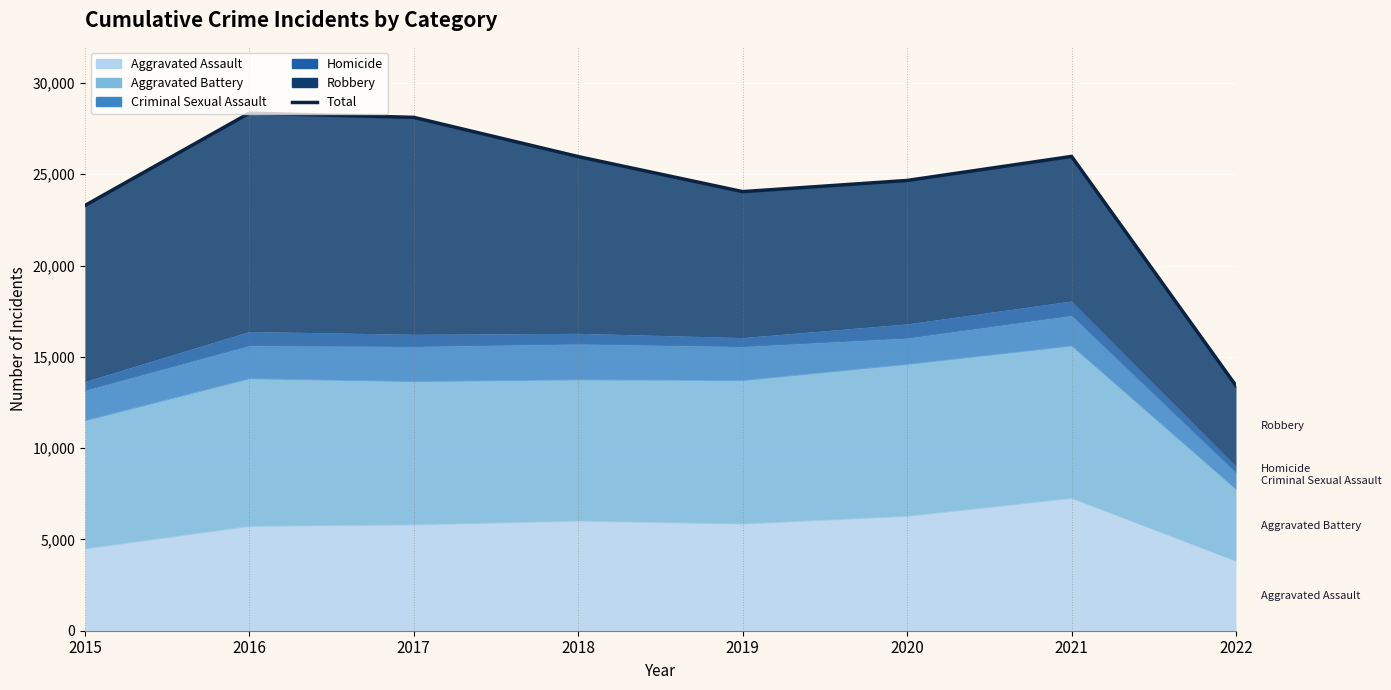

Reading left to right, transcribe all the data shown in this chart.

2015=23288	2016=28350	2017=28116	2018=25967	2019=24049	2020=24660	2021=25977	2022=13417